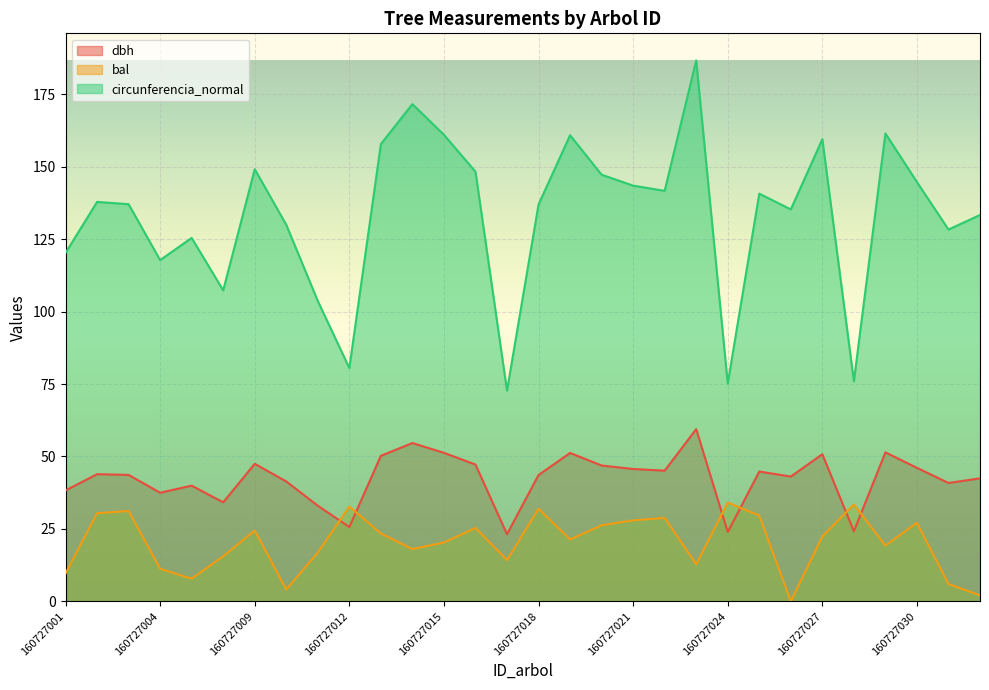

Does the chart display data point markers on the line(s)?

No